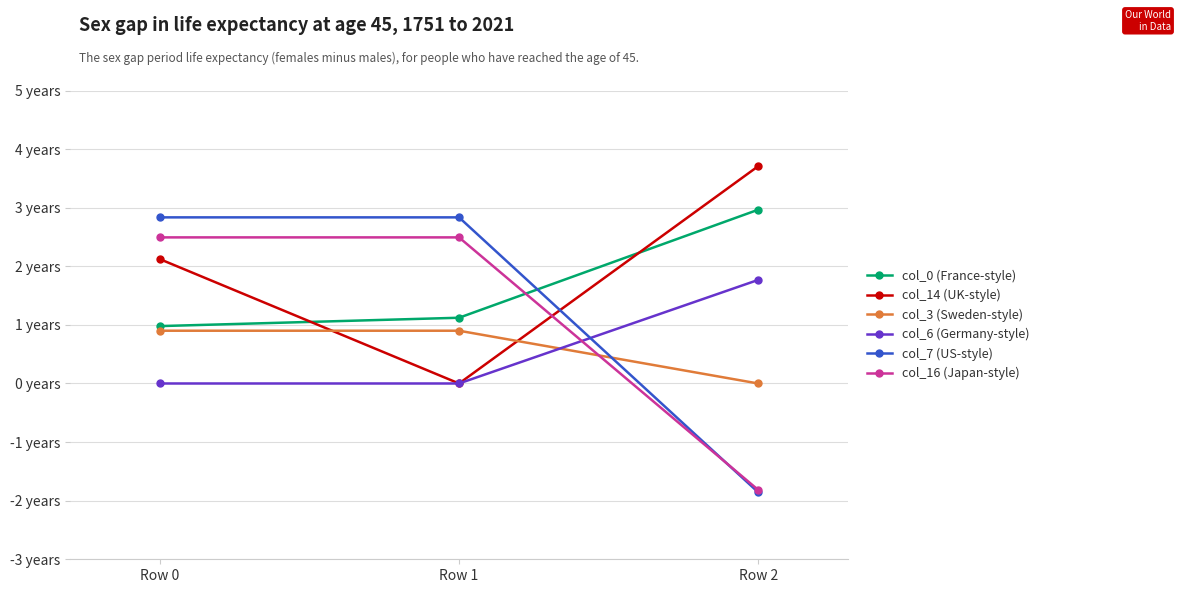

What are all the series names shown in the legend?

col_0 (France-style), col_14 (UK-style), col_3 (Sweden-style), col_6 (Germany-style), col_7 (US-style), col_16 (Japan-style)